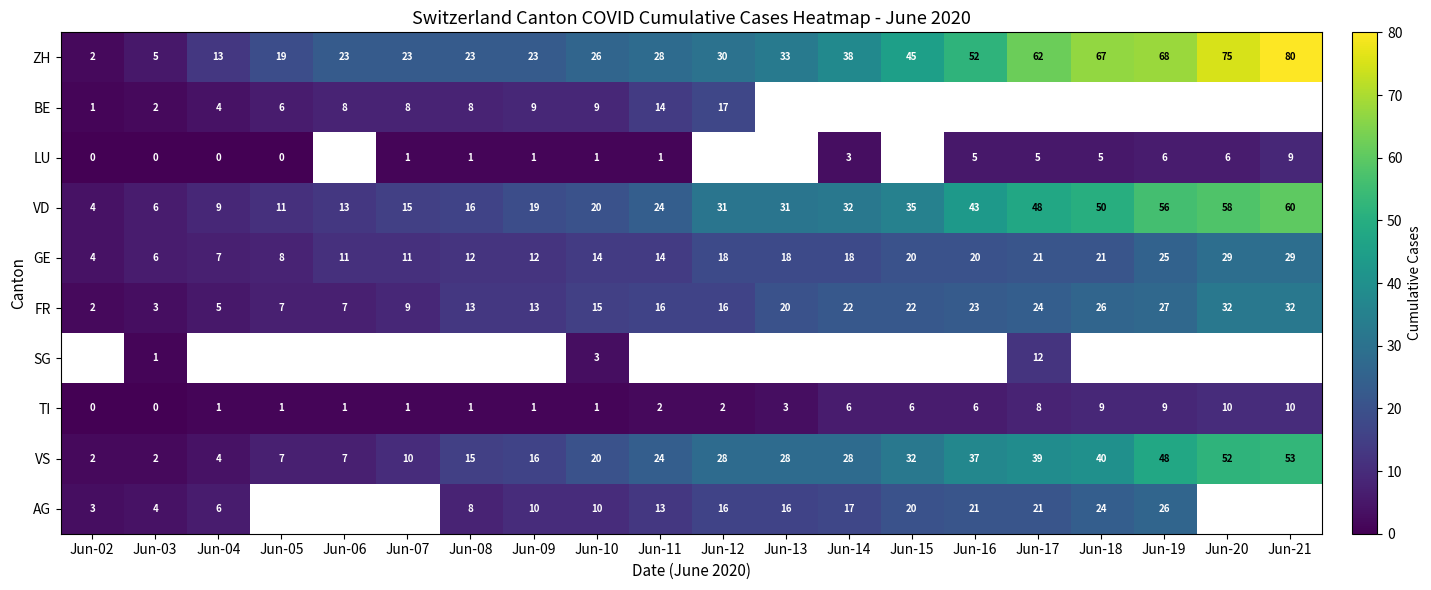

What is the difference between the FR values at Jun-04 and Jun-11?

11